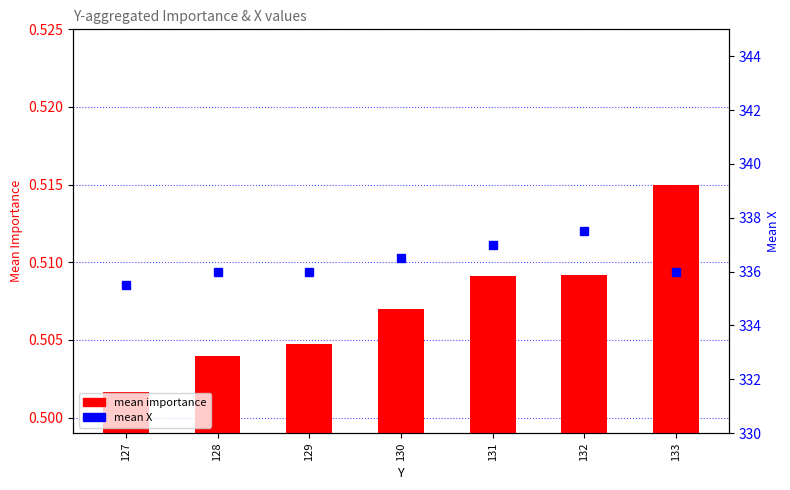

What is the sum of all mean X values?

2354.5